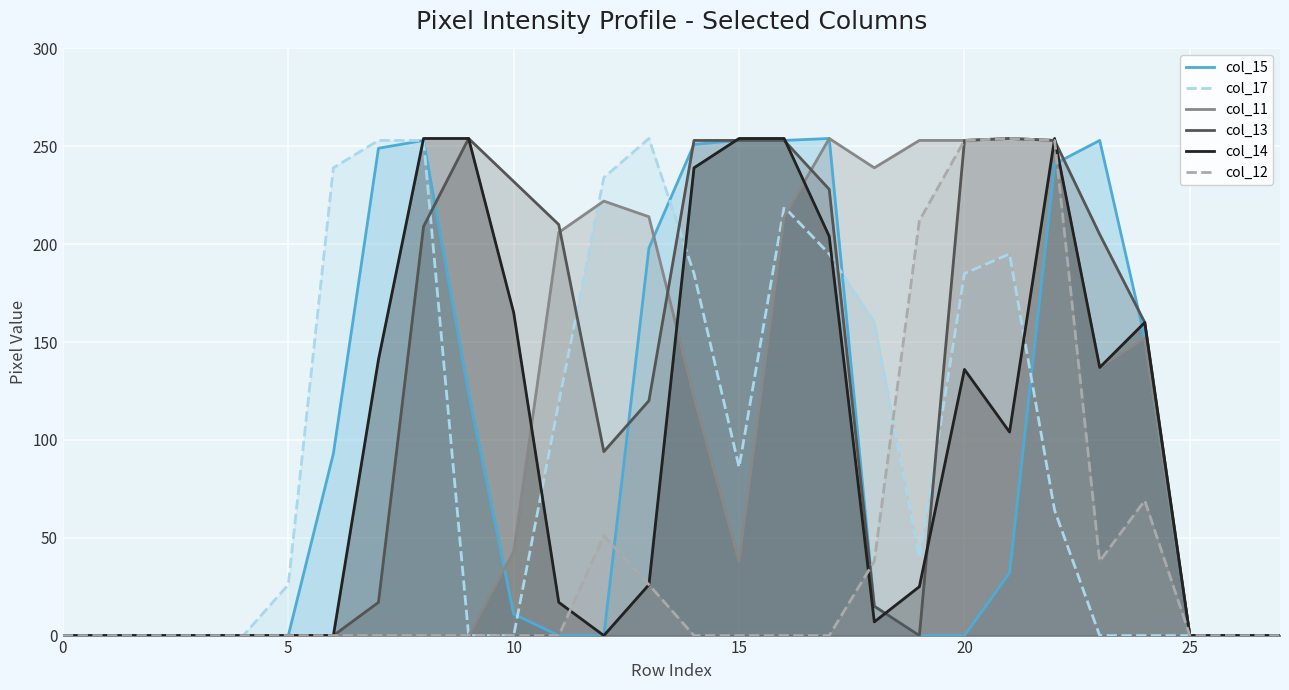

Which category has the highest value in the col_14 series?

8